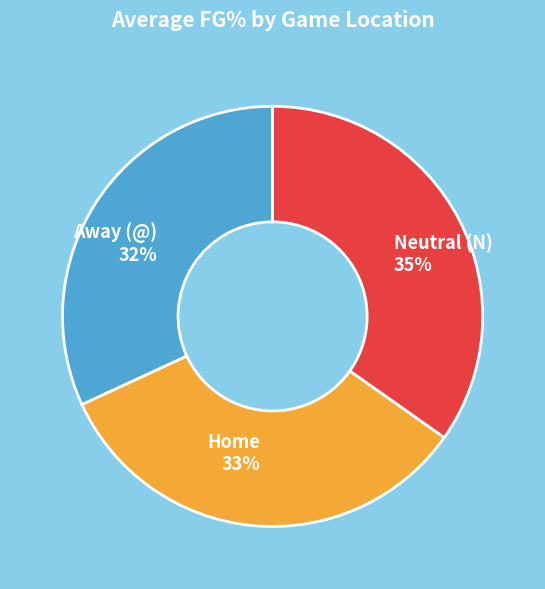

To the nearest percent, what is the difference between the largest and smallest slice percentages?

3%